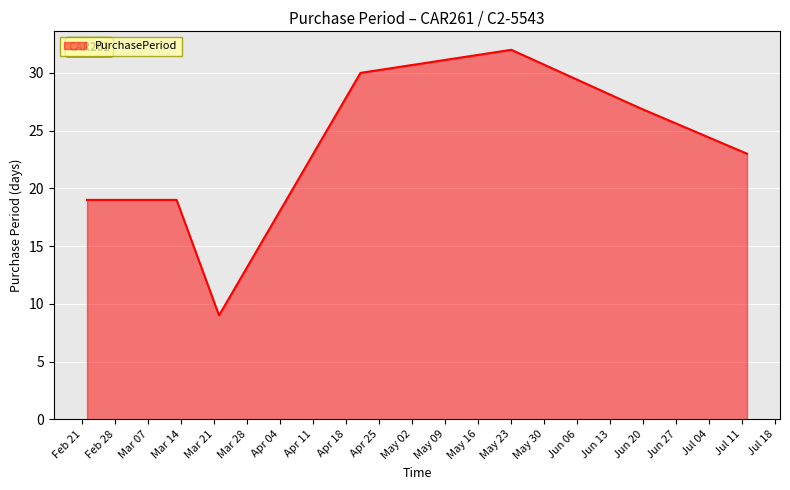

Count the number of categories in the chart.

7